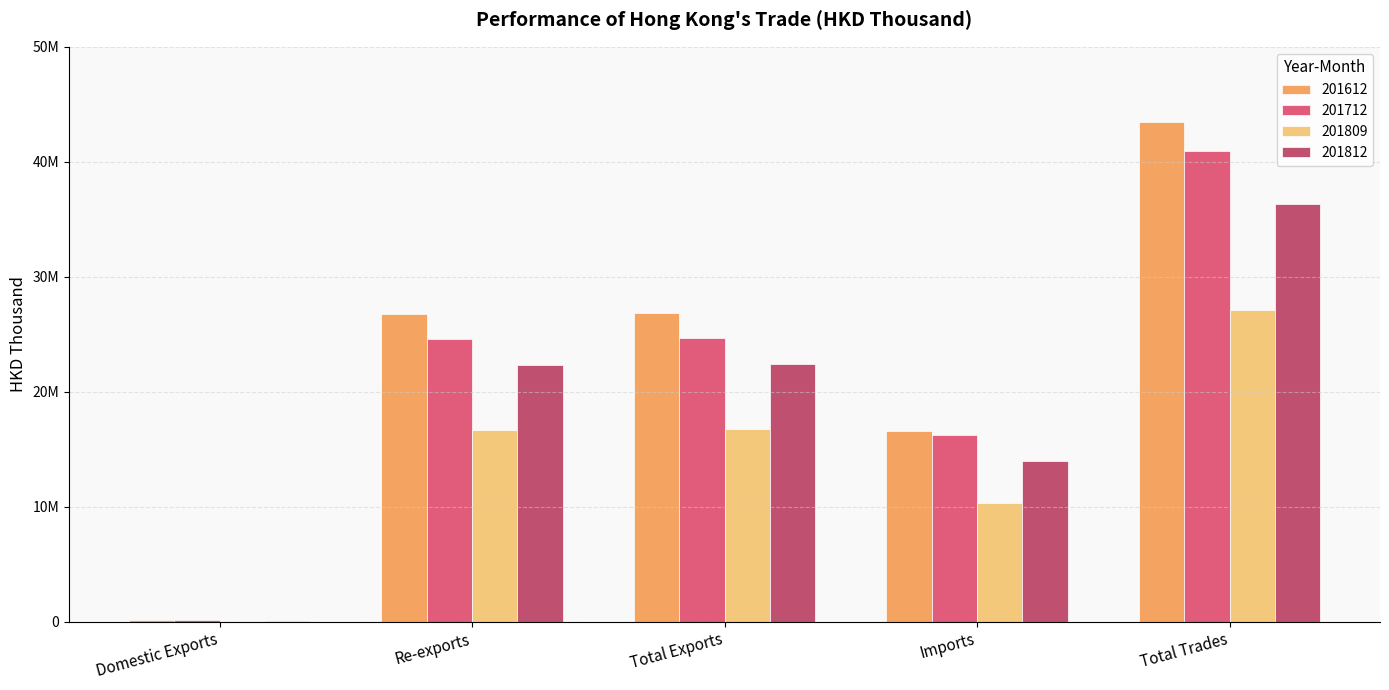

List the series in order of their peak value, highest first.

201612, 201712, 201812, 201809